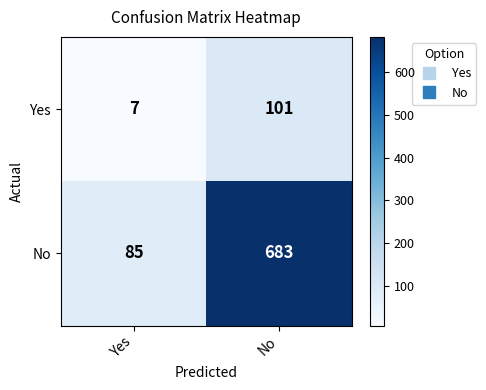

Which series has the largest total across all categories?

No